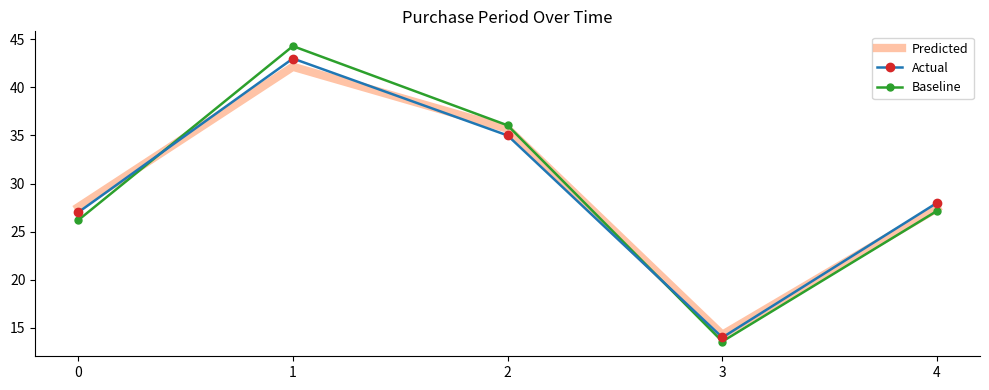

Where is the first local maximum for Actual?

1